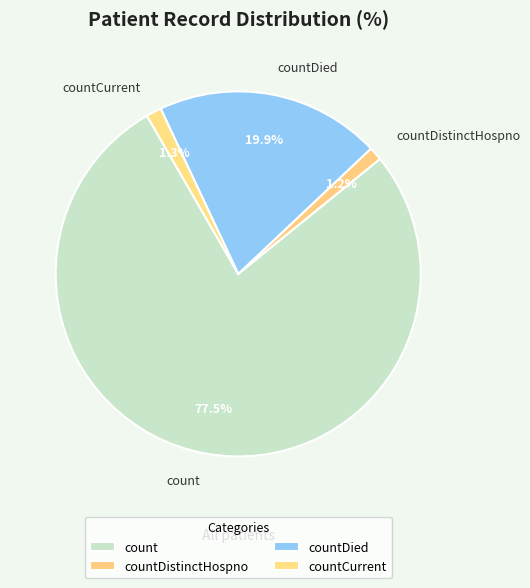

Is there any slice that represents more than half of the pie?

Yes